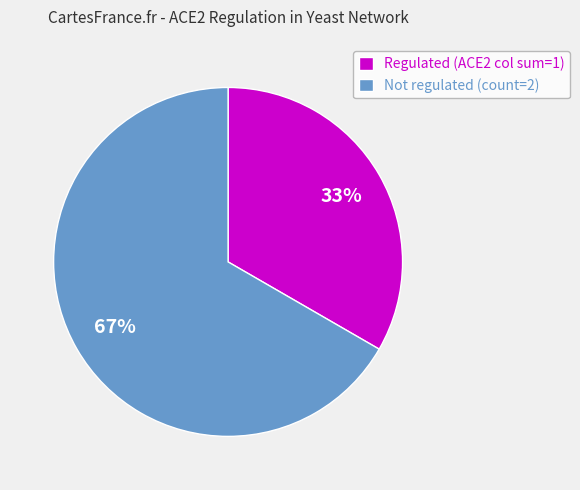

To the nearest percent, what is the combined percentage of Regulated (ACE2 col sum=1) and Not regulated (count=2)?

100%